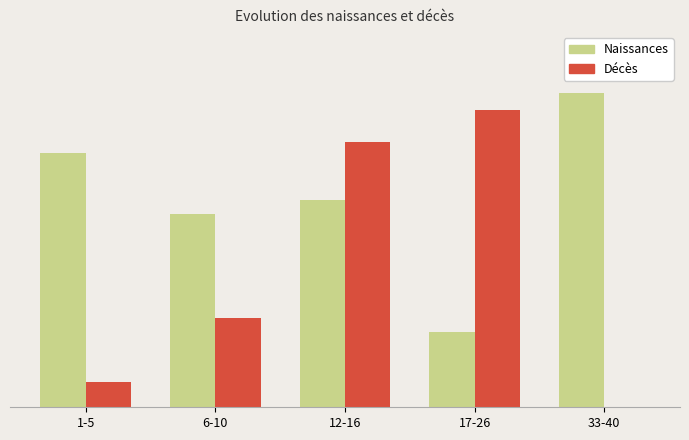

What are all the series names shown in the legend?

Naissances, Décès